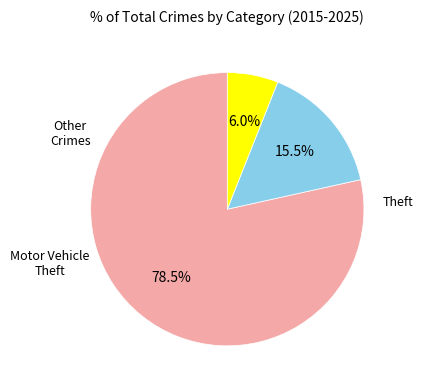

Is there any slice that represents more than half of the pie?

Yes